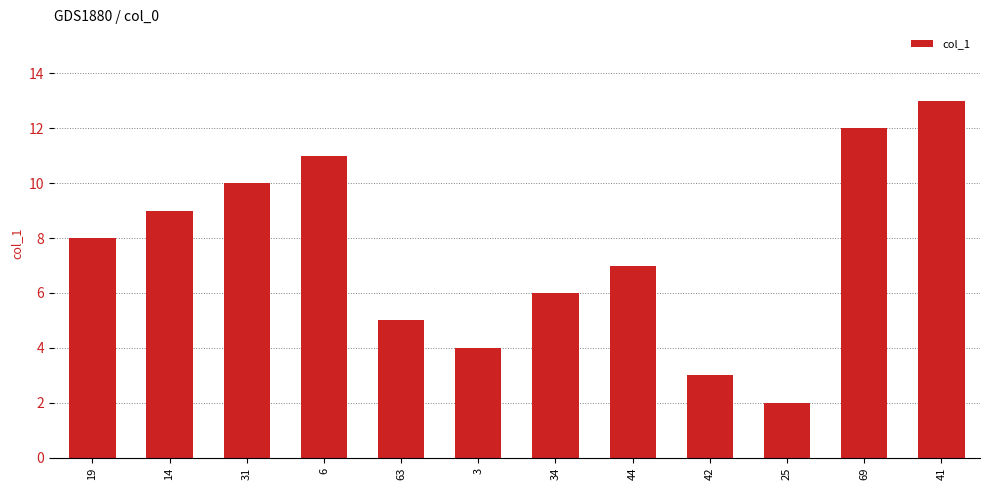

How many data points does each series have?

12